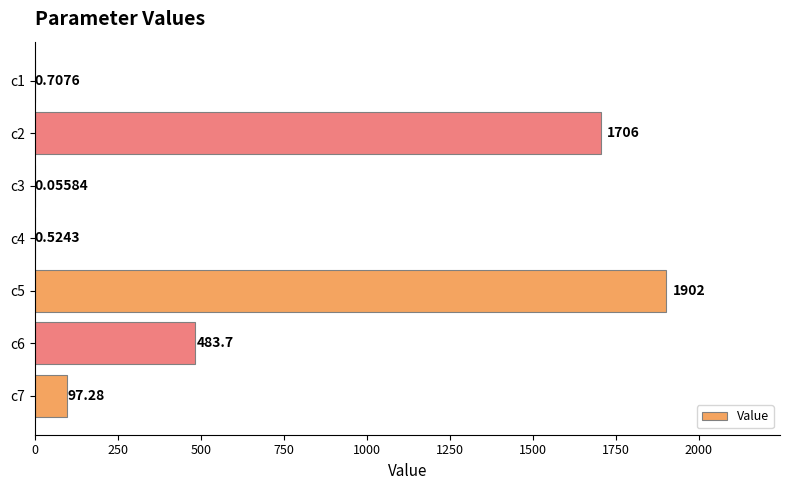

What is the sum of all values?

4190.7